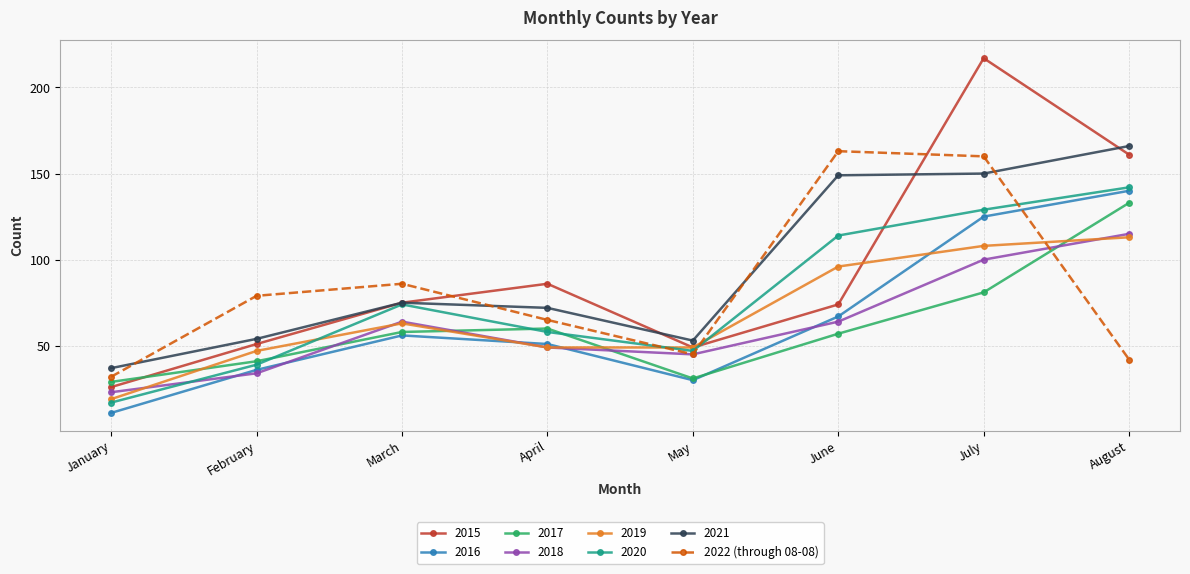

True or false: 2018 has more than 2 points higher than both neighbors.

False